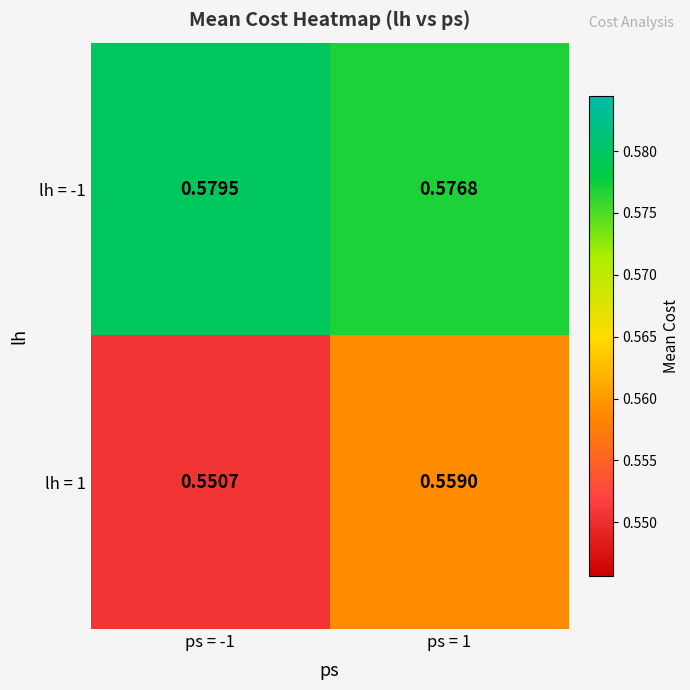

Is the value of lh = 1 at ps = 1 greater than the value of lh = -1 at ps = -1?

No